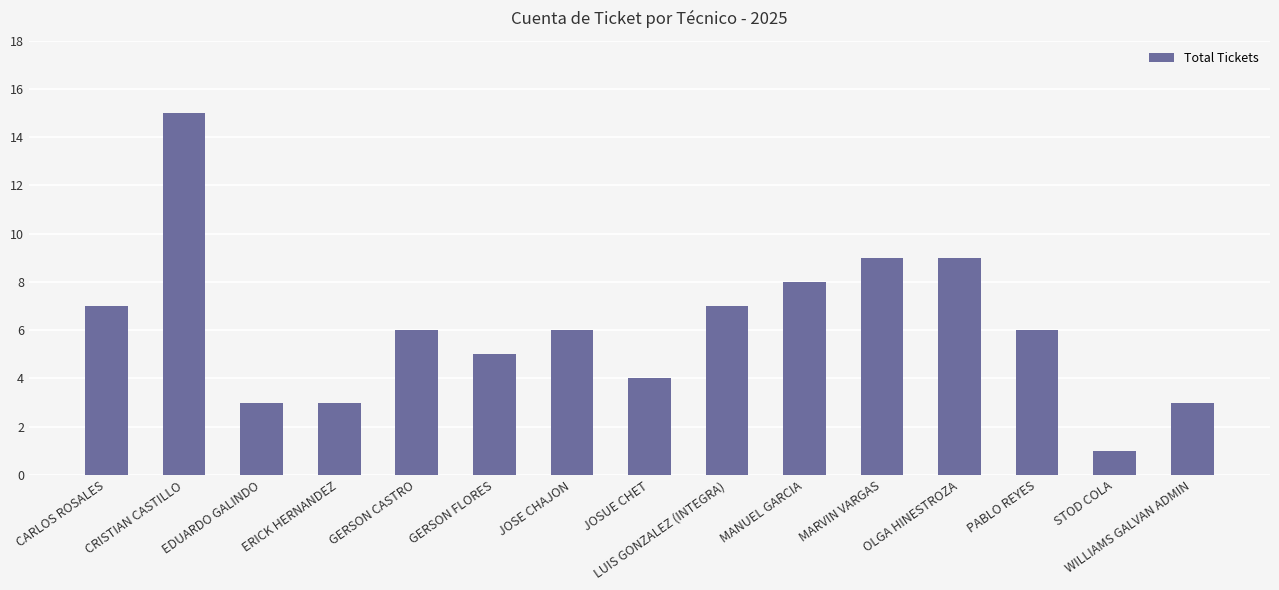

What is the label of the 11th bar from the left?

MARVIN VARGAS